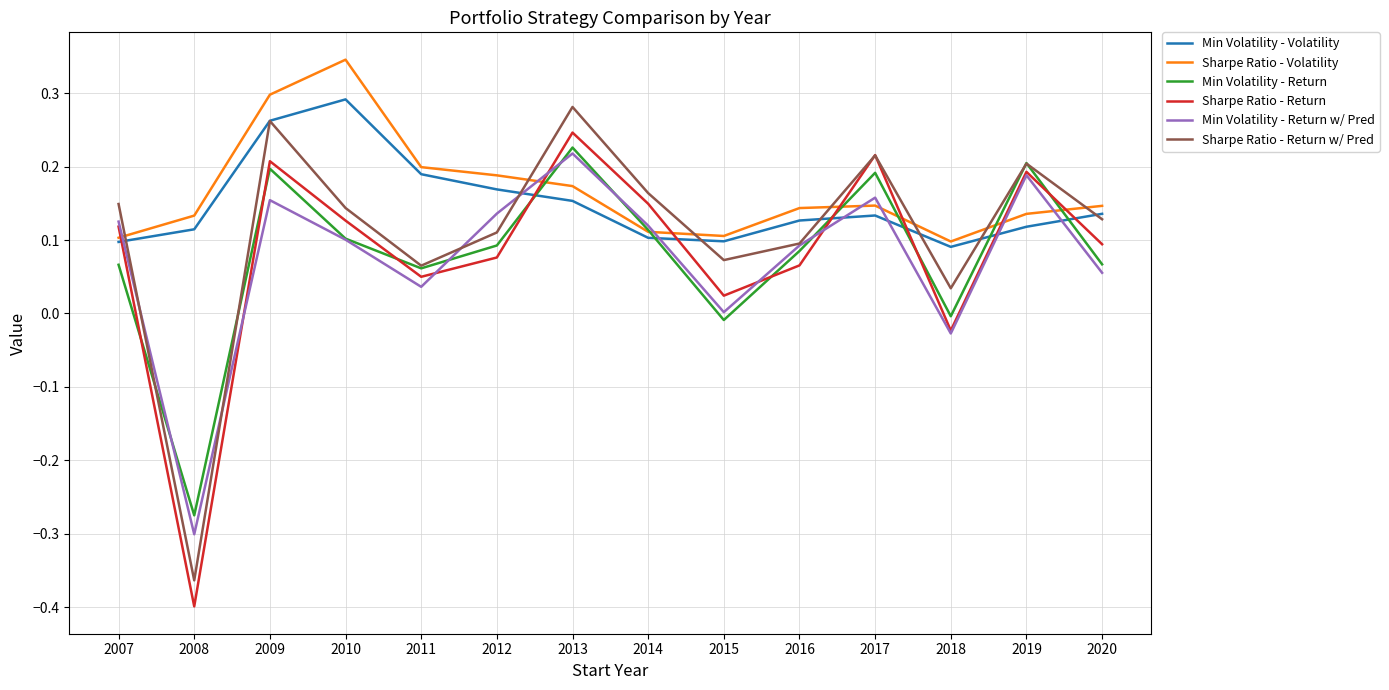

True or false: Sharpe Ratio - Return w/ Pred and Min Volatility - Return w/ Pred intersect in this chart.

True